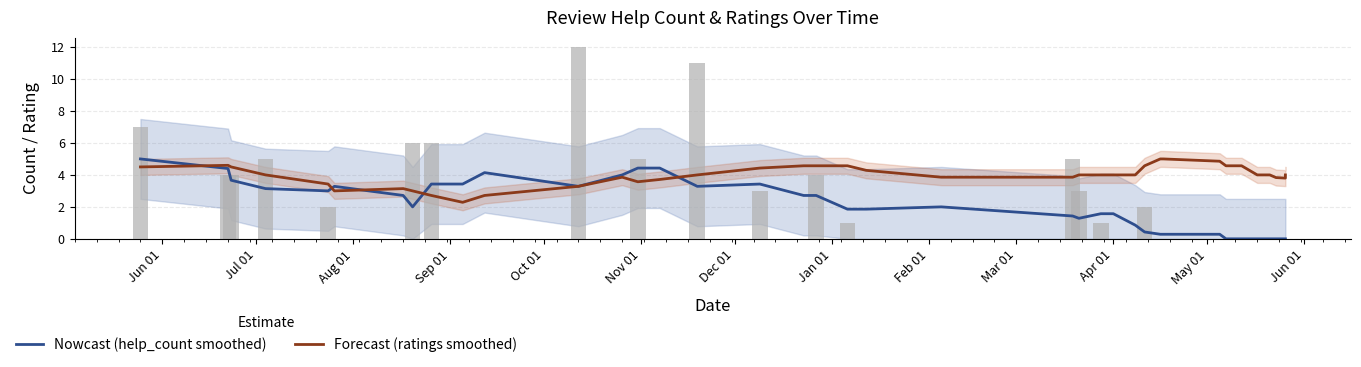

At how many categories does at least one series exceed 3?

38